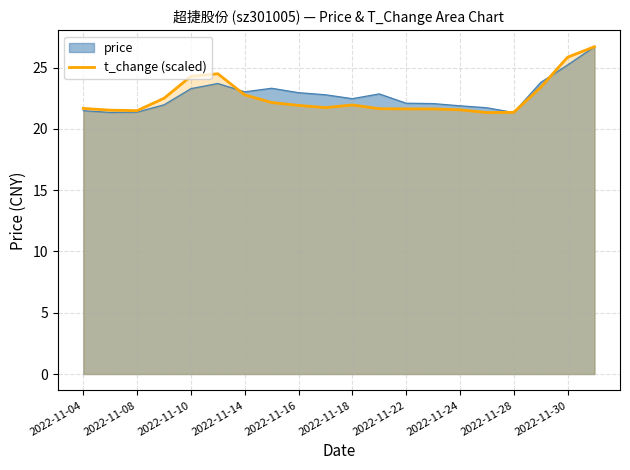

What is the greatest value displayed?

26.7